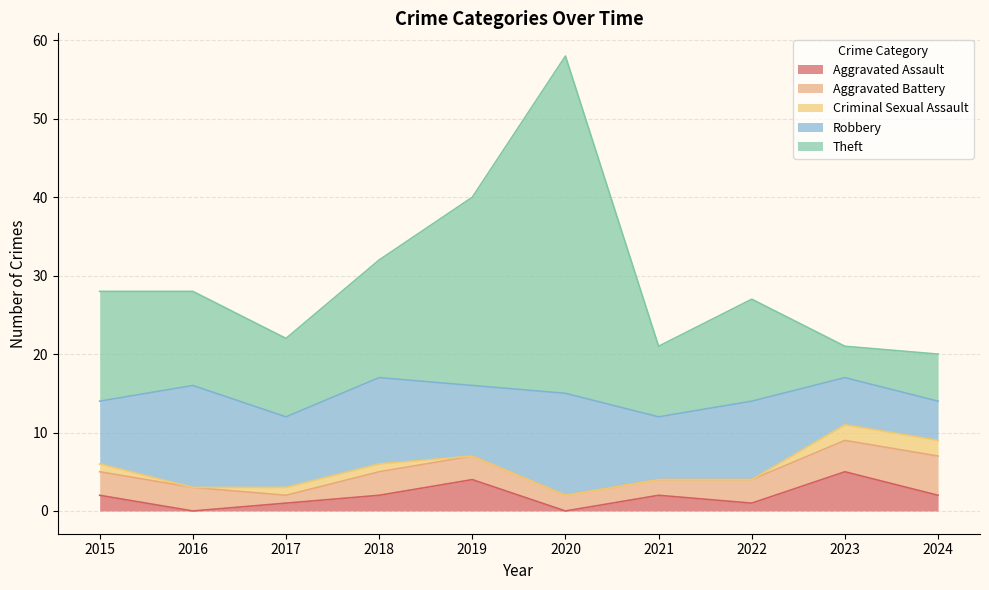

What is the sum of the Aggravated Battery values at 2017 and 2019?

4